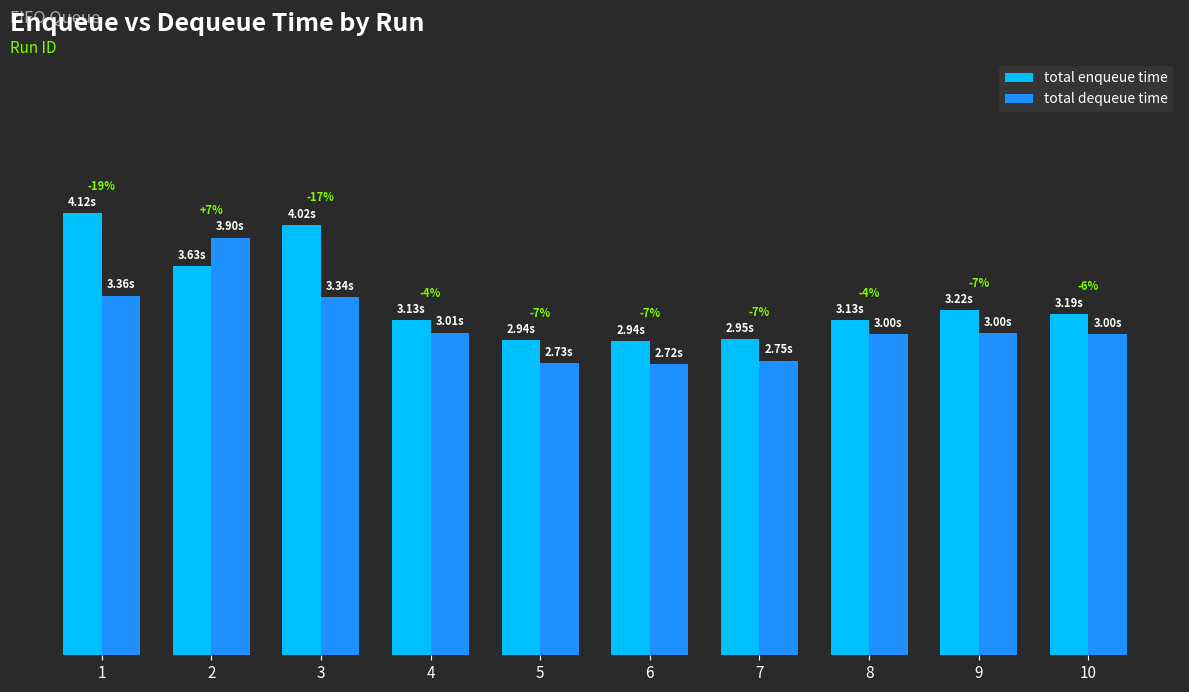

Are the bars grouped side by side (vs. stacked)?

Yes